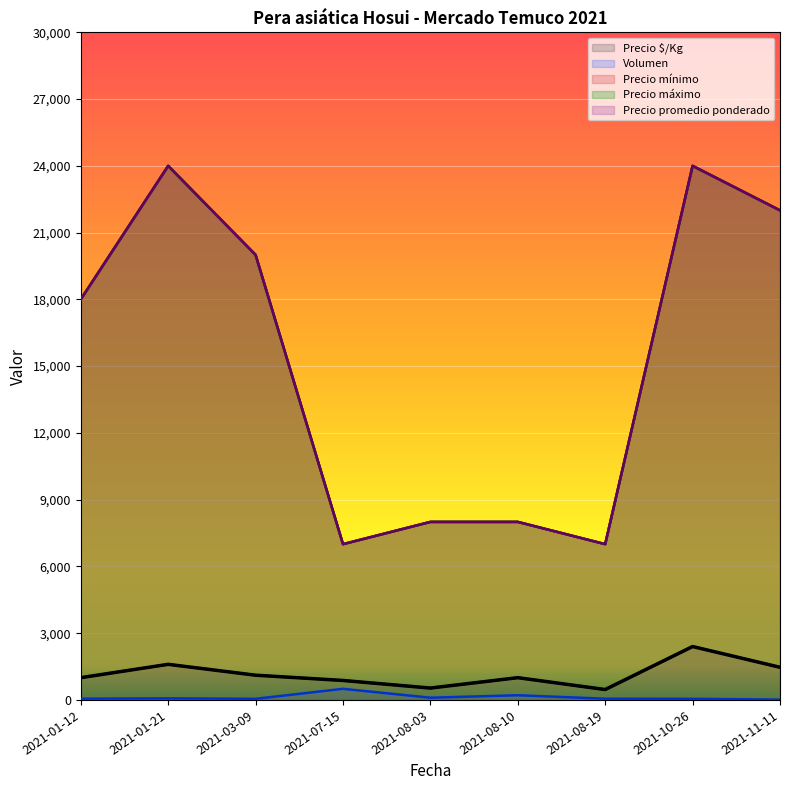

What is the sum of all Precio máximo values?

138000